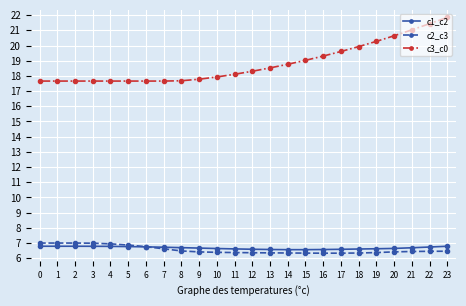

What is the sum of all c2_c3 values?

157.4